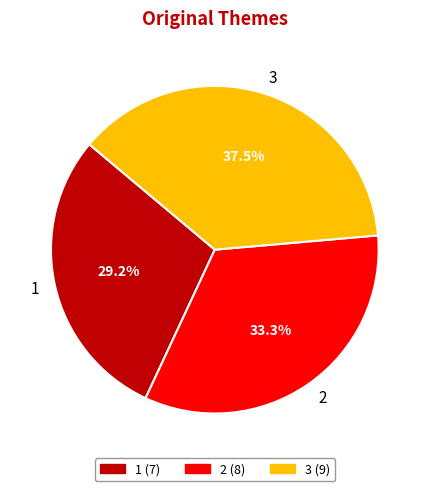

What is the total percentage of 2 and 1?

62.5%